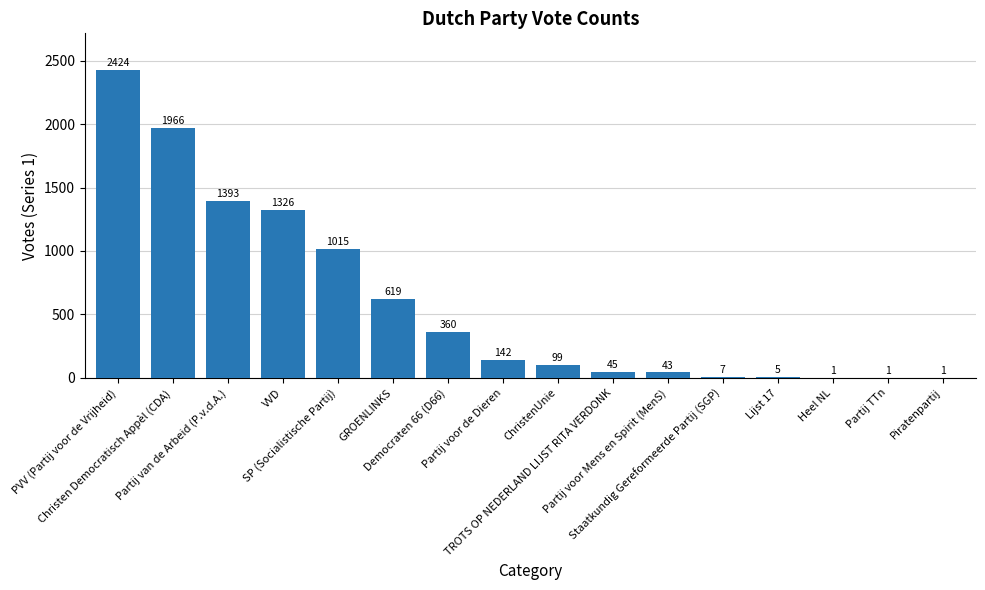

How many distinct data groups are displayed?

1